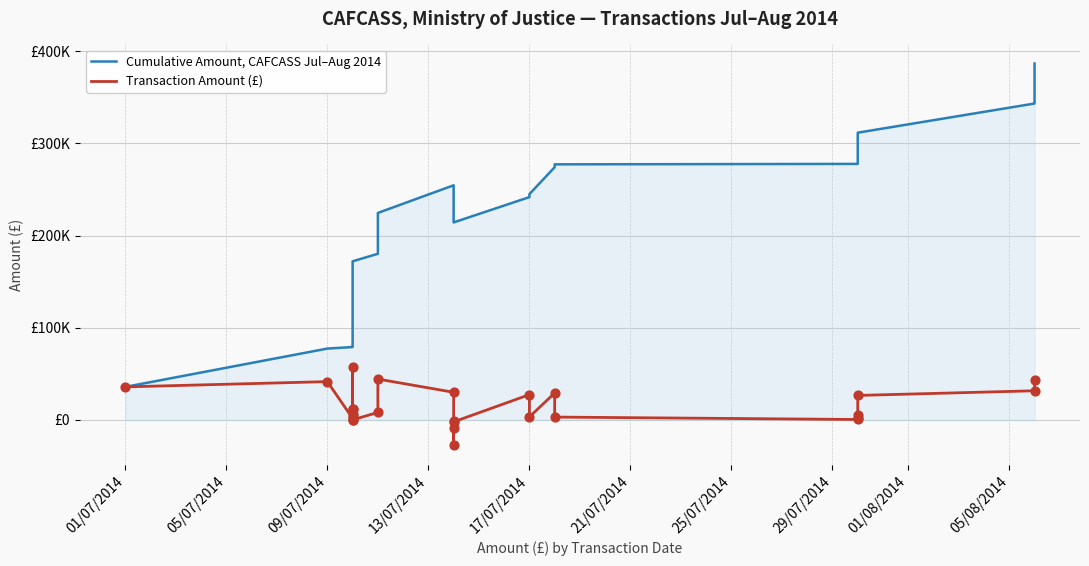

What are all the series names shown in the legend?

Cumulative Amount, CAFCASS Jul–Aug 2014, Transaction Amount (£)